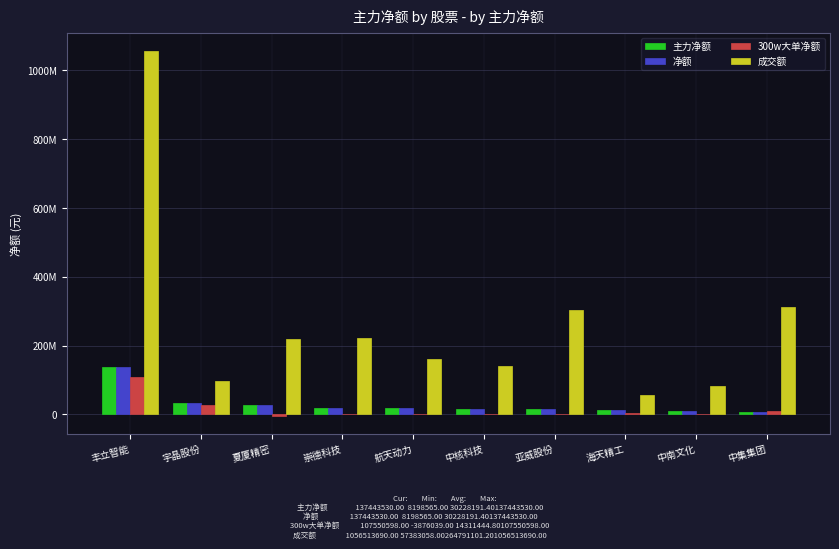

Where is 净额 nearest to the value 72821047?

宇晶股份